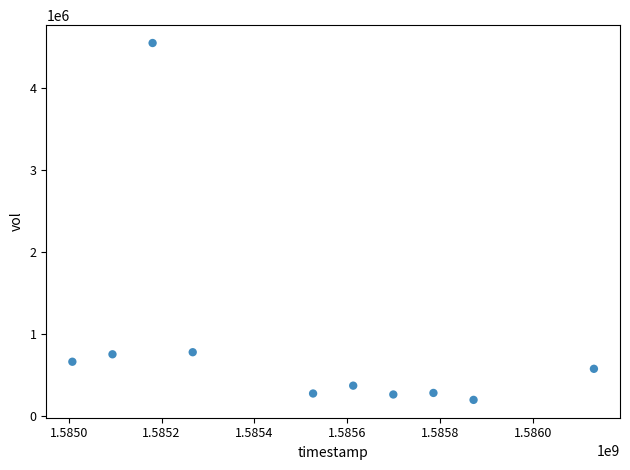

What is the average X value?

1585517760